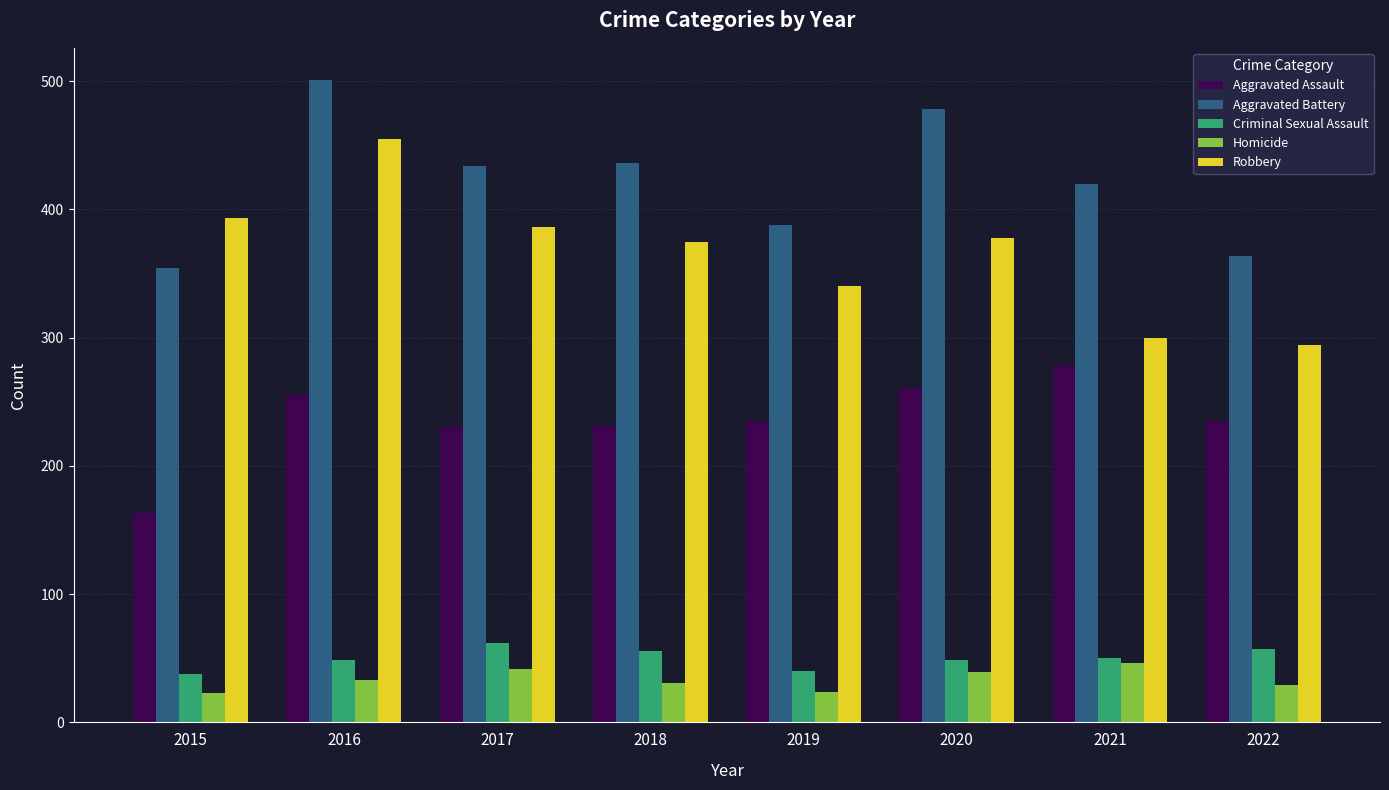

Is it true that Robbery equals 455 at 2016?

True